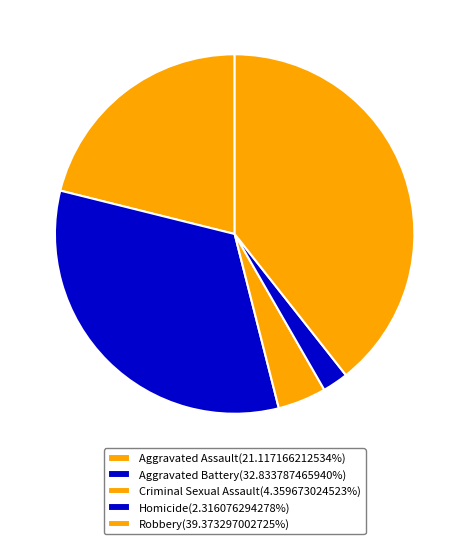

Count the number of slices in the pie.

5